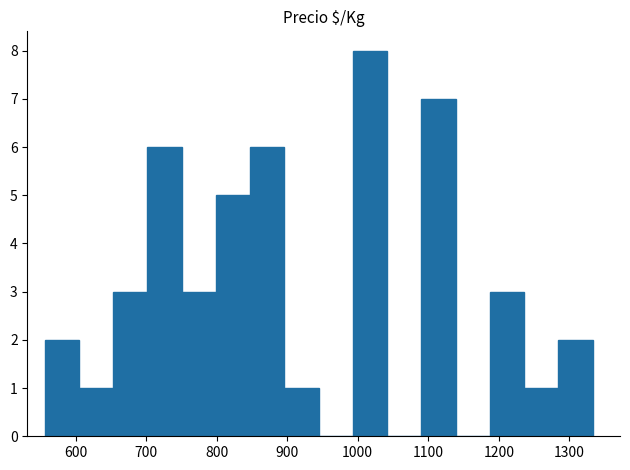

Reading left to right, list every bar in this chart as the range it spans on the x-axis followed by its height. Neither the bar edges nor the heights are printed on the chart, so give them approximately, as read against the axes.

560 to 600: 2
600 to 650: 1
650 to 700: 3
700 to 750: 6
750 to 800: 3
800 to 850: 5
850 to 900: 6
900 to 940: 1
940 to 990: 0
990 to 1040: 8
1040 to 1090: 0
1090 to 1140: 7
1140 to 1190: 0
1190 to 1240: 3
1240 to 1280: 1
1280 to 1330: 2